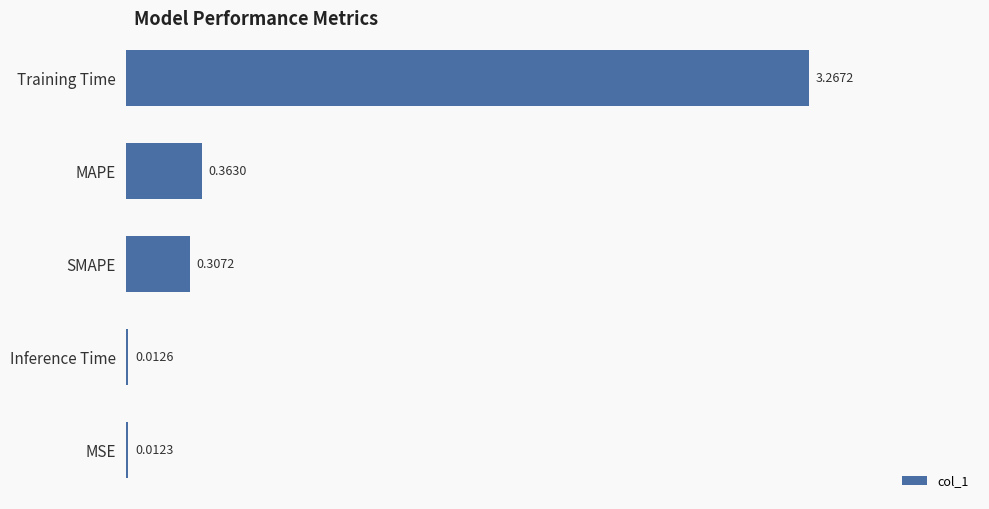

Rank the categories by value from lowest to highest.

MSE, Inference Time, SMAPE, MAPE, Training Time